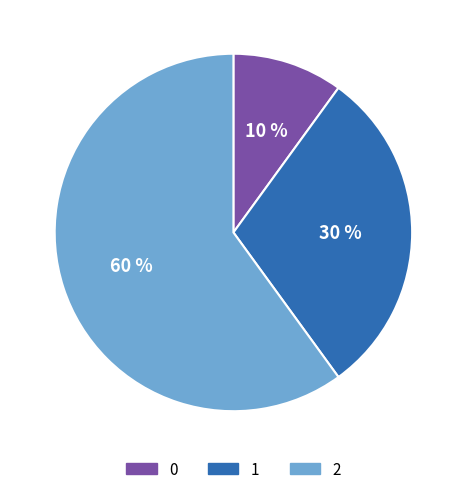

Rank the categories by value from lowest to highest.

0, 1, 2